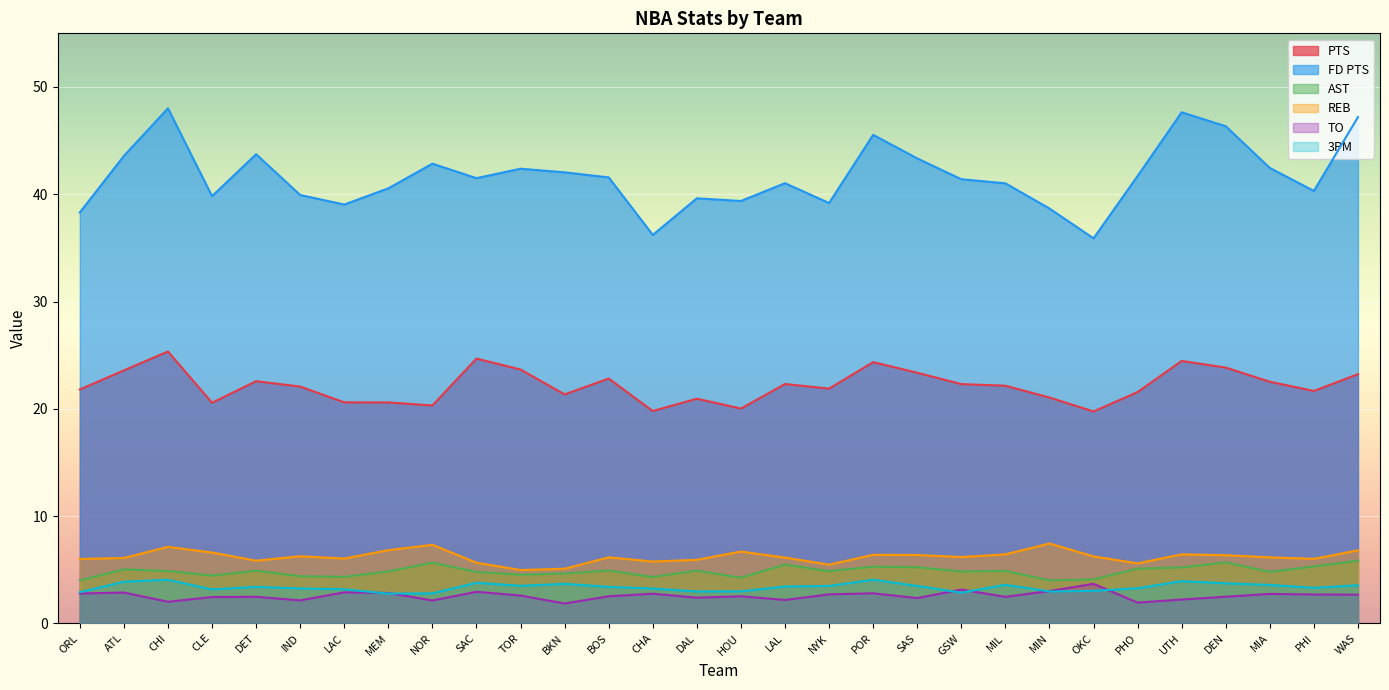

In PTS, how many points are lower than both neighbors (excluding endpoints)?

8